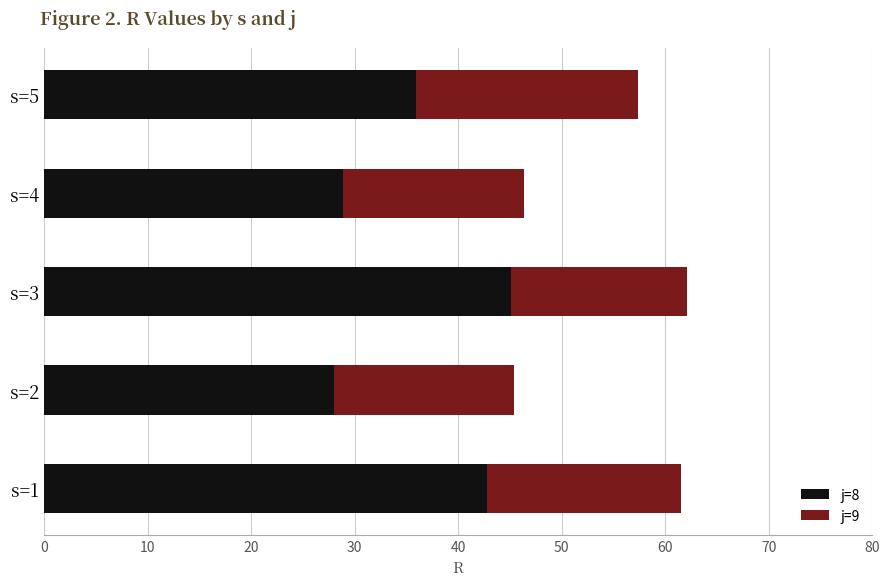

What is the total value across all series at s=3?

62.1